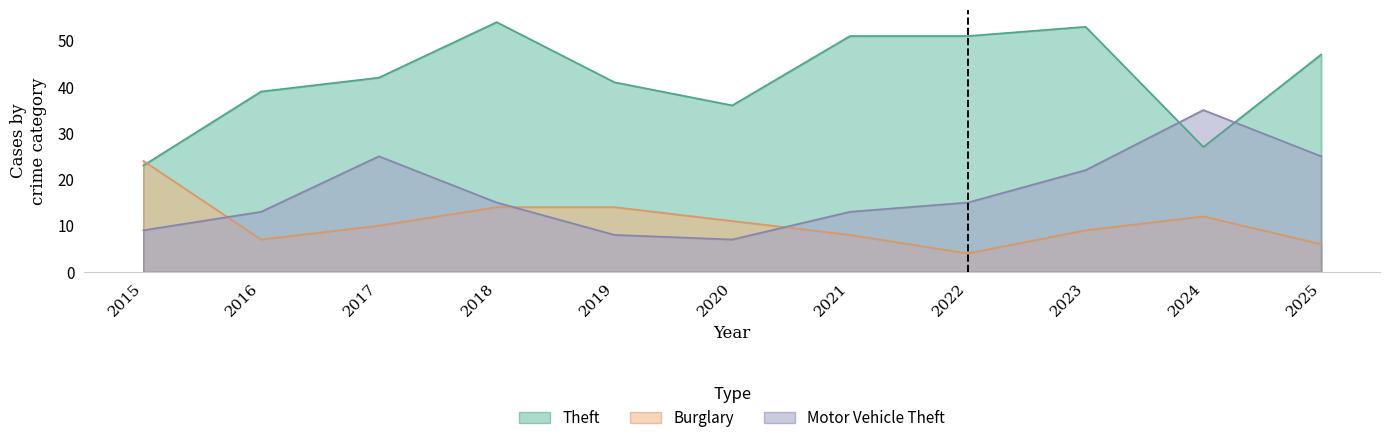

Which series has the widest spread of values?

Theft